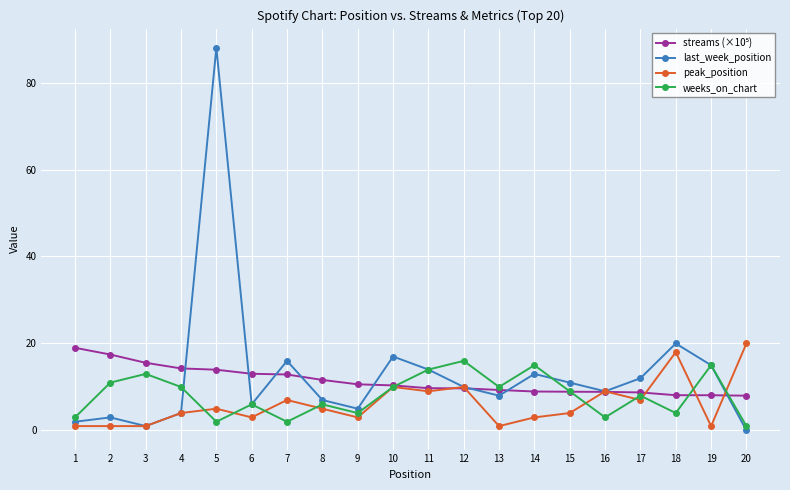

Which series has the largest range (max minus min)?

last_week_position